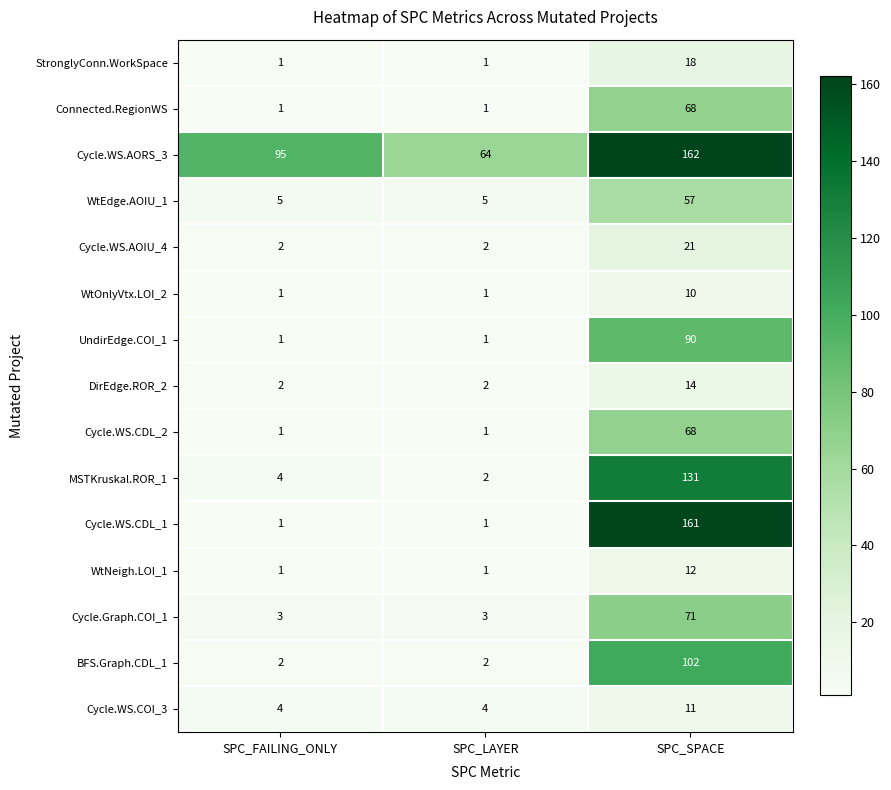

True or false: Cycle.WS.AOIU_4 has a value of 3 at SPC_LAYER.

False